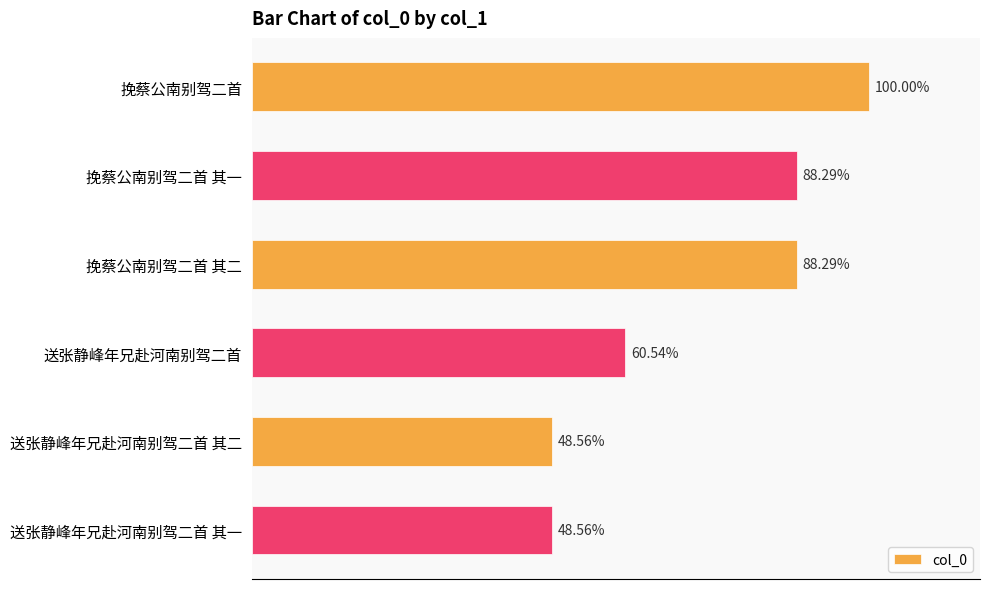

Are the bars horizontal?

Yes